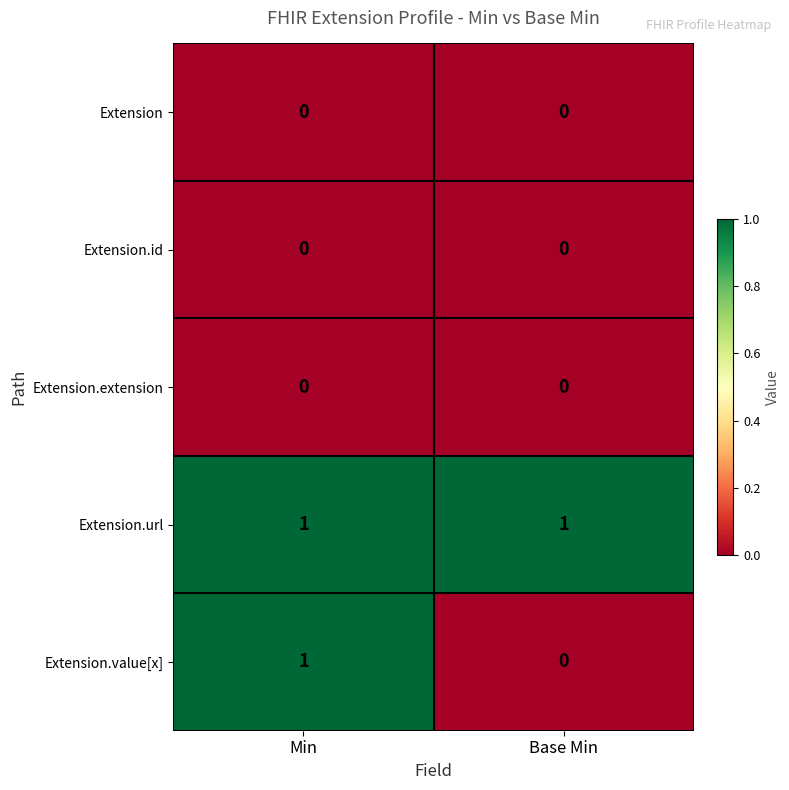

Reading left to right, list all the values displayed in this chart.

Extension: Min=0	Base Min=0
Extension.id: Min=0	Base Min=0
Extension.extension: Min=0	Base Min=0
Extension.url: Min=1	Base Min=1
Extension.value[x]: Min=1	Base Min=0